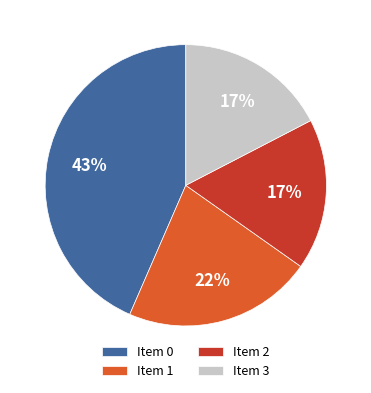

Is it true that Item 2 is 17% of the pie?

True